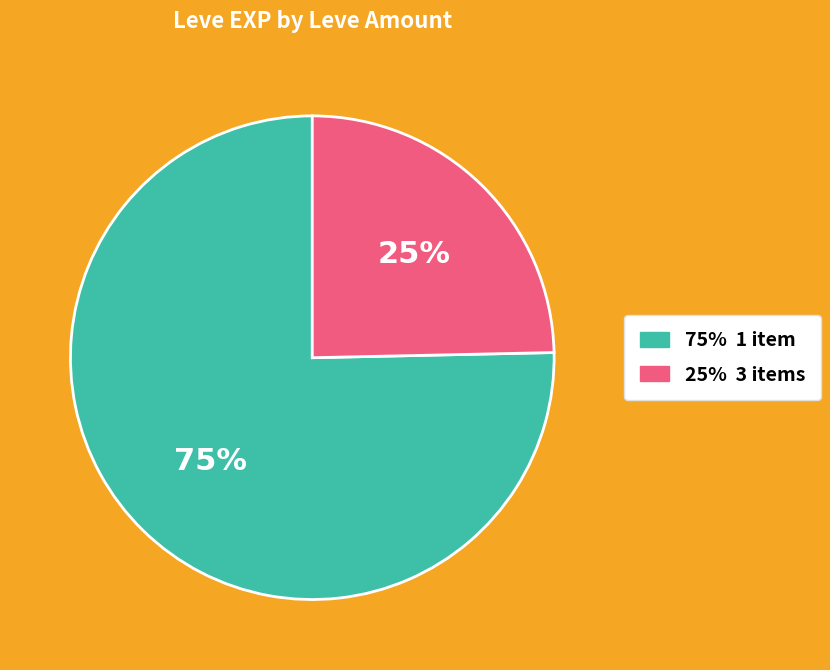

To the nearest percent, what is the average slice percentage?

50%